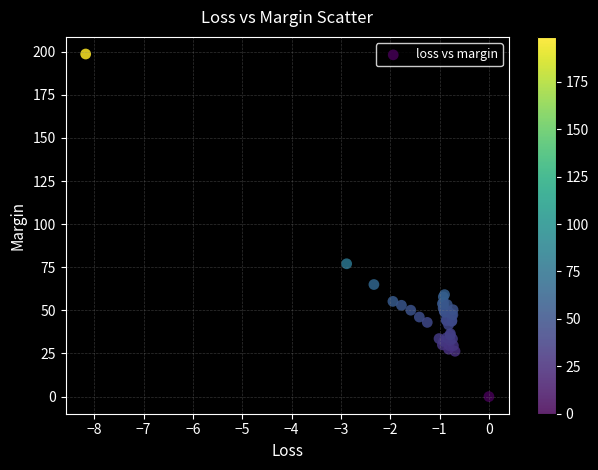

What Y value in the scatter plot is closest to 99?

77.0